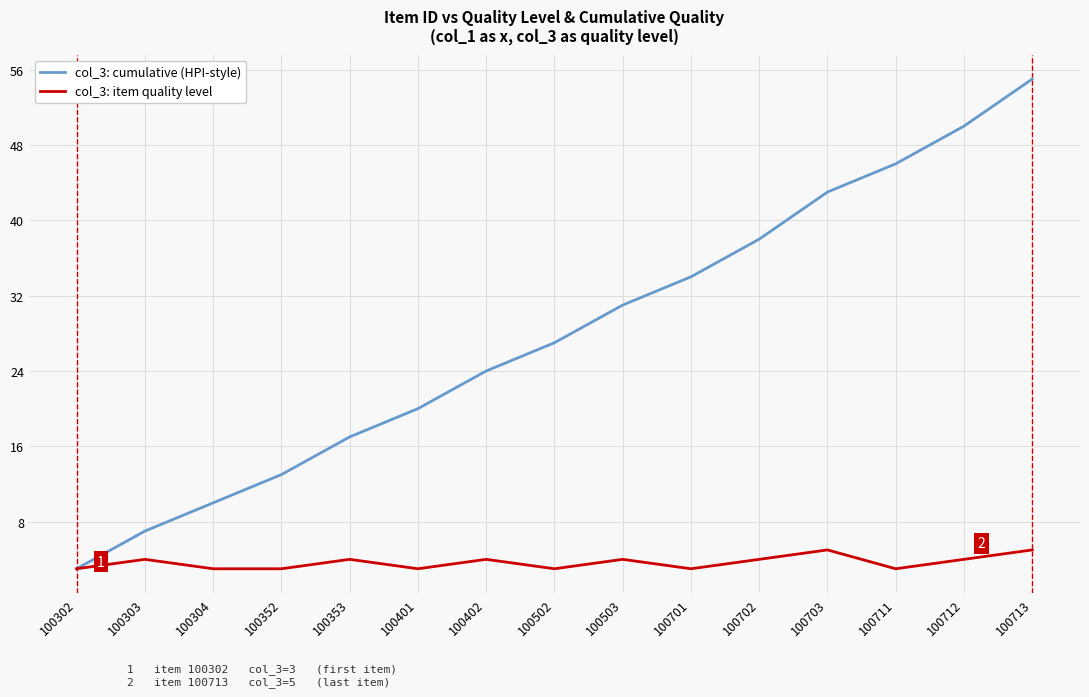

Does the chart have visible grid lines?

Yes